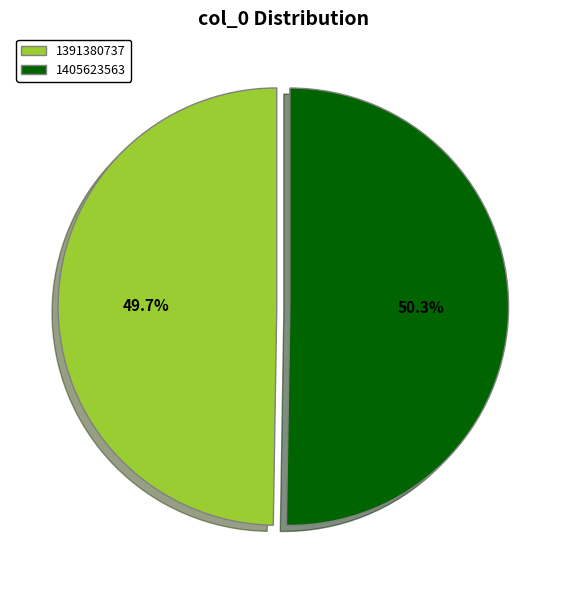

To the nearest percent, what is the combined percentage of 1391380737 and 1405623563?

100%